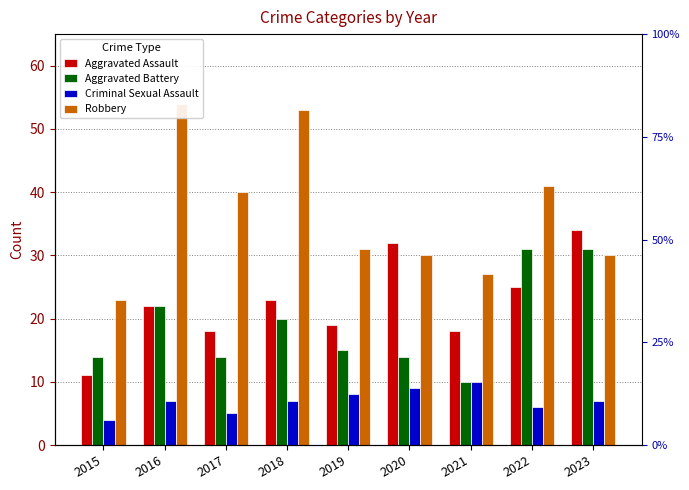

Are the bars horizontal?

No